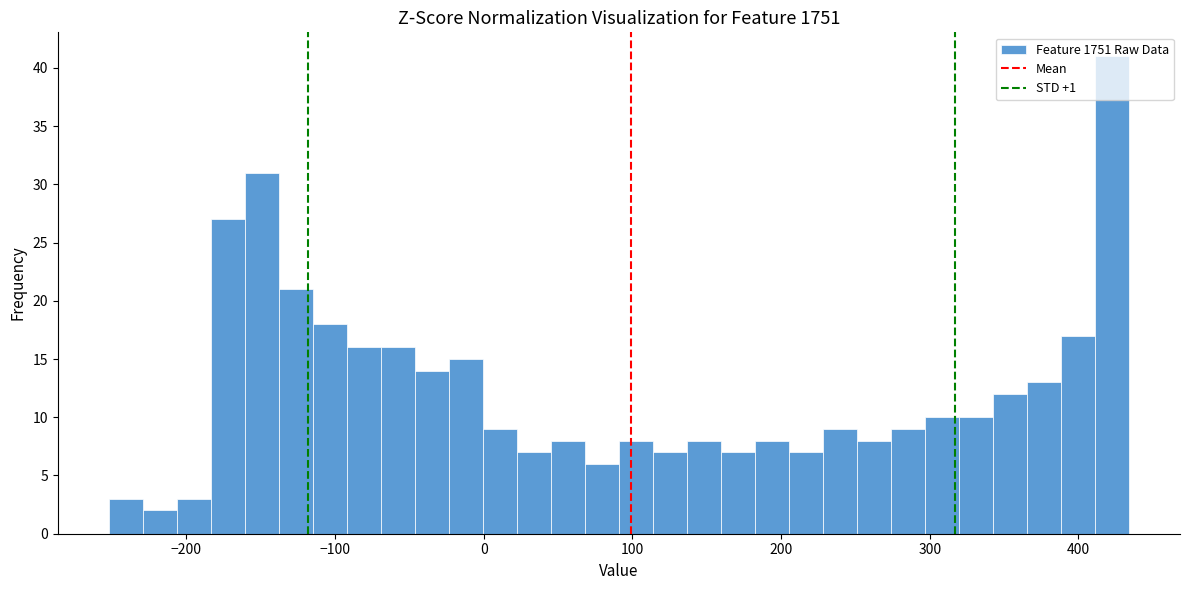

Around what value on the x-axis is the tallest bar? Give the approximate position of its centre, as read against the axis.

420